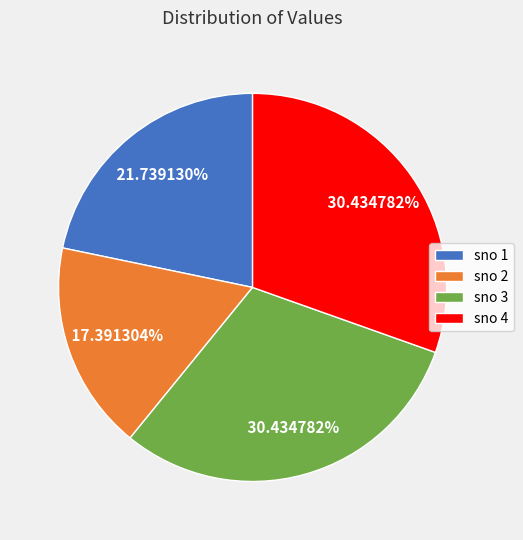

Does sno 3 account for over 50% of the chart?

No